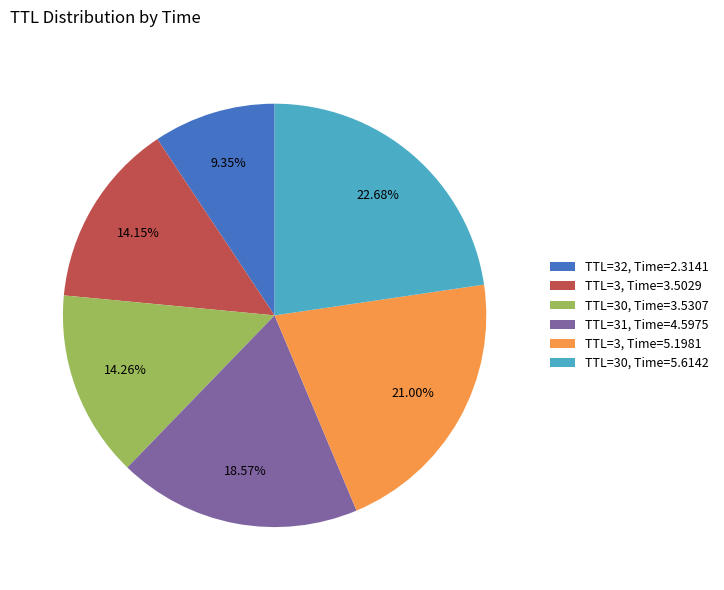

Is there a majority slice in this chart?

No